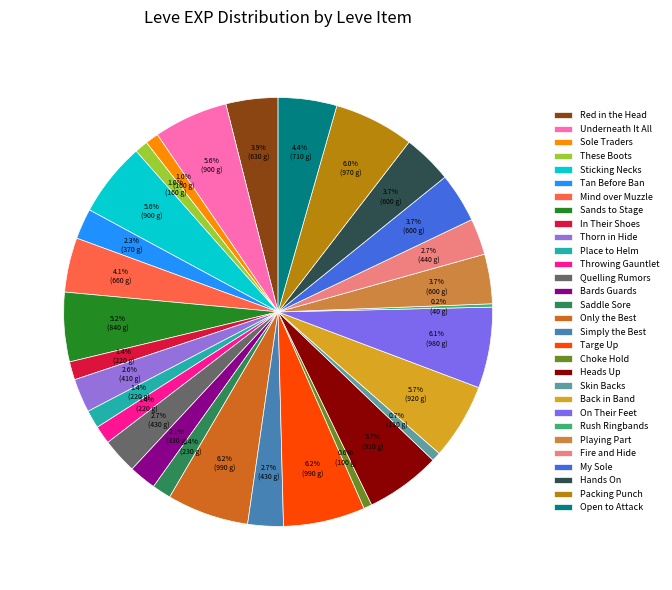

Does Fire and Hide account for over 50% of the chart?

No